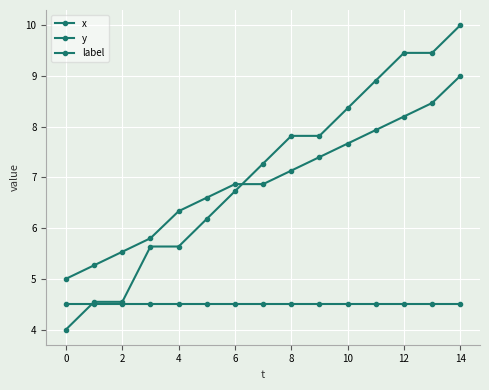

How many data points in x are less than 6?

4